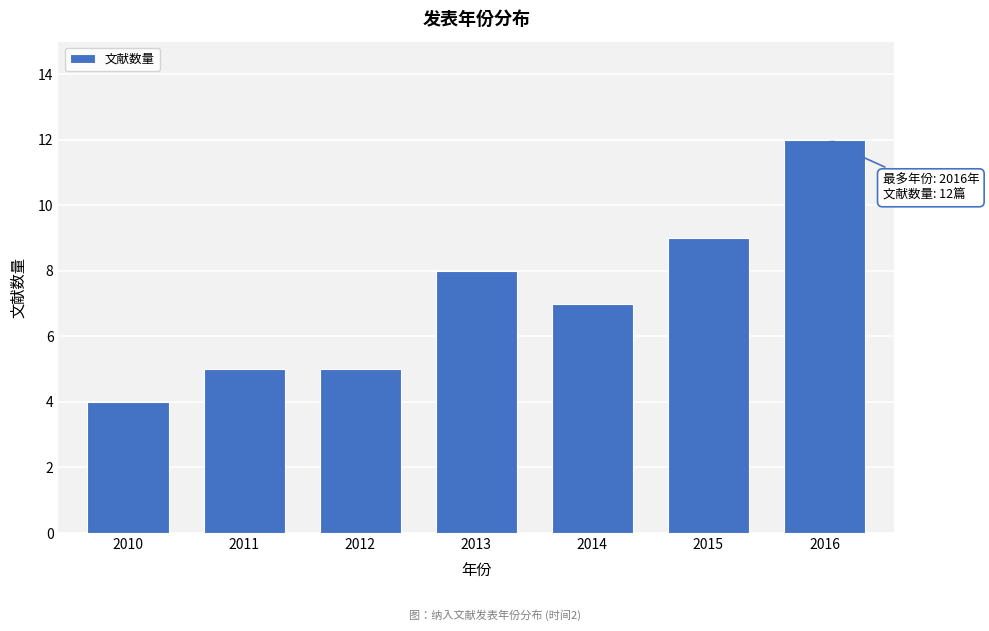

Reading right to left, what are all the values shown in this chart?

2016=12	2015=9	2014=7	2013=8	2012=5	2011=5	2010=4